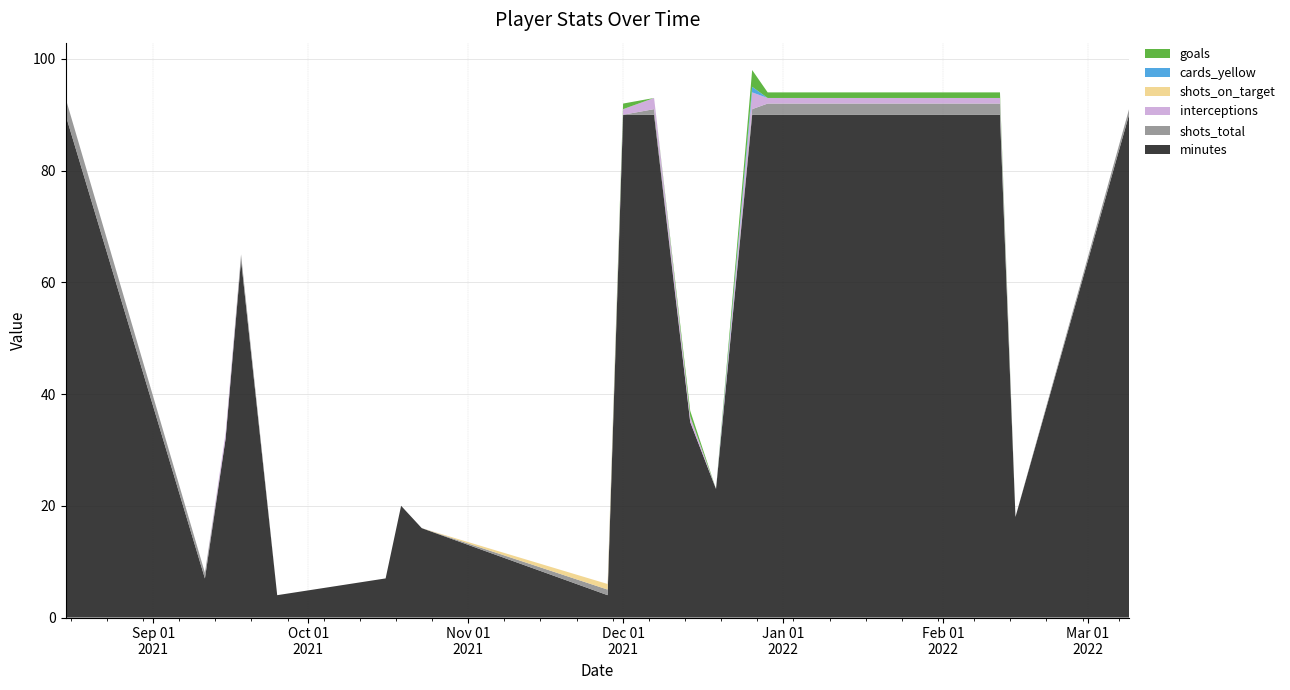

Reading left to right, transcribe all the data shown in this chart.

minutes: 90	7	32	64	4	7	20	16	4	90	90	35	23	90	90	90	18	90
shots_total: 3	1	0	1	0	0	0	0	1	0	1	0	0	1	2	2	0	1
interceptions: 0	0	1	0	0	0	0	0	0	1	2	1	0	3	1	1	0	0
shots_on_target: 0	0	0	0	0	0	0	0	1	0	0	0	0	0	0	0	0	0
cards_yellow: 0	0	0	0	0	0	0	0	0	0	0	0	0	1	0	0	0	0
goals: 0	0	0	0	0	0	0	0	0	1	0	1	0	3	1	1	0	0